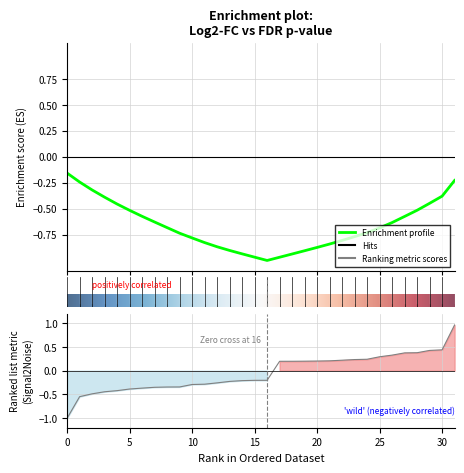

Between hsftf23 and Zm00001d044310, which is larger?

hsftf23